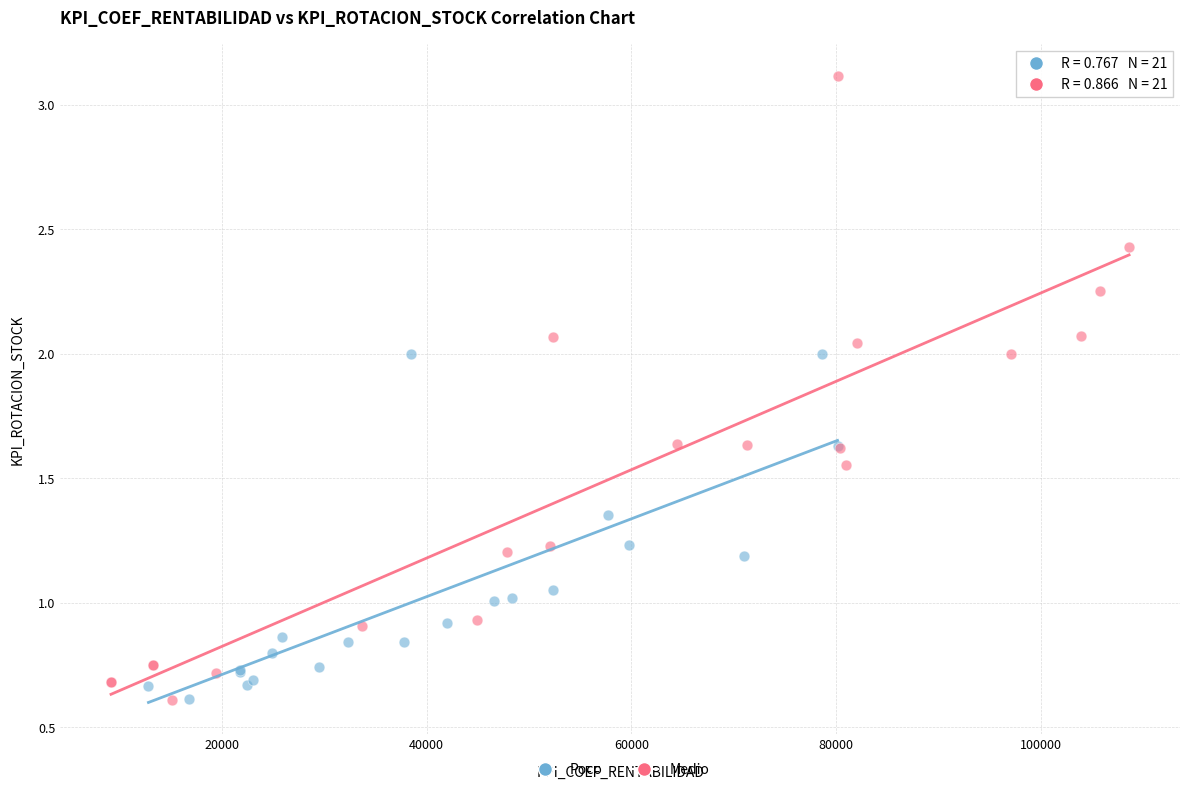

Which series has the largest Y range (max minus min)?

Medio